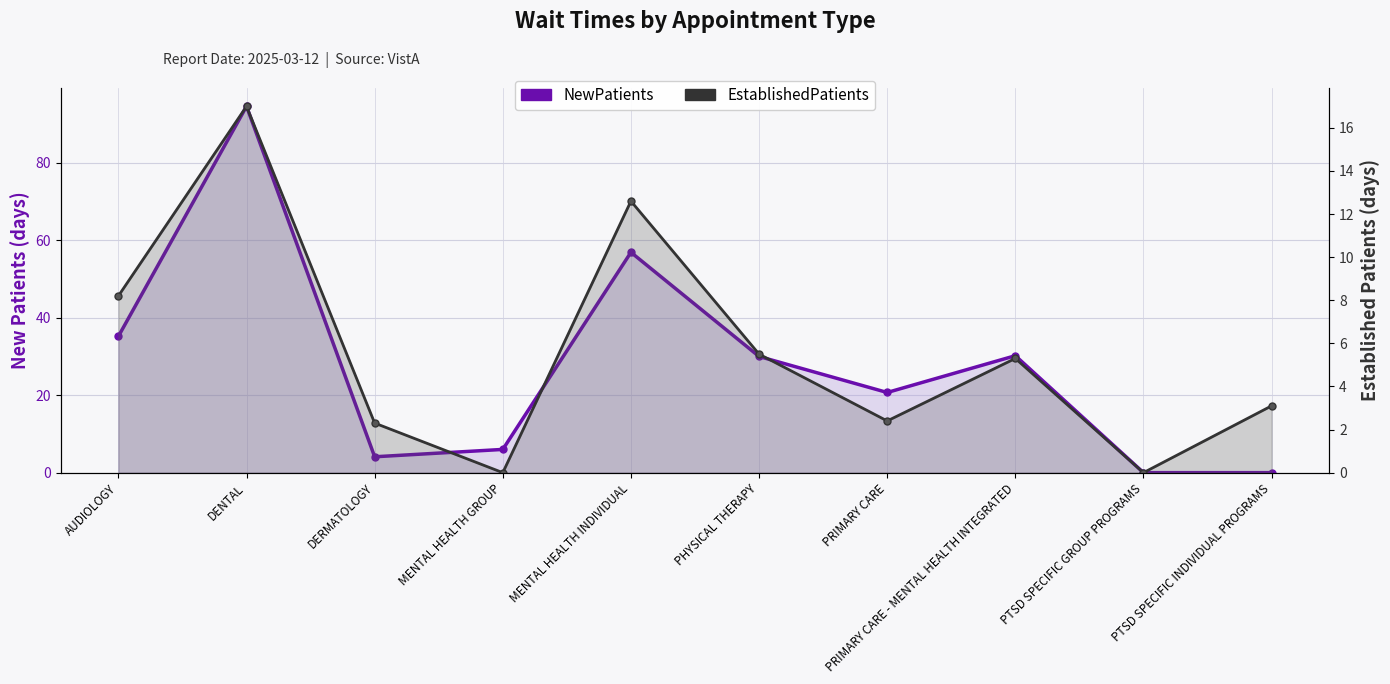

True or false: NewPatients and EstablishedPatients cross at least once.

False